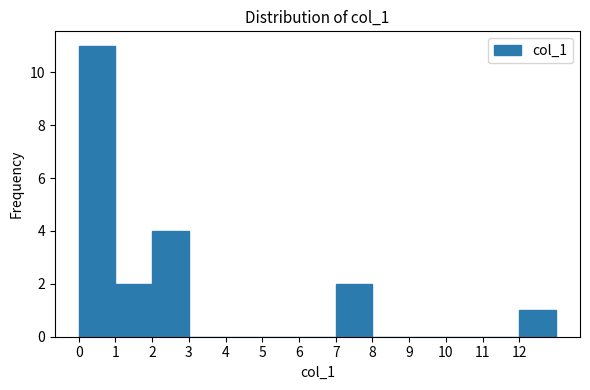

Reading left to right, transcribe this chart: for each bar, give the range it covers on the x-axis and its height. The values are not printed on the chart, so give them approximately, as read against the axis.

0 to 1: 11
1 to 2: 2
2 to 3: 4
3 to 4: 0
4 to 5: 0
5 to 6: 0
6 to 7: 0
7 to 8: 2
8 to 9: 0
9 to 10: 0
10 to 11: 0
11 to 12: 0
12 to 13: 1